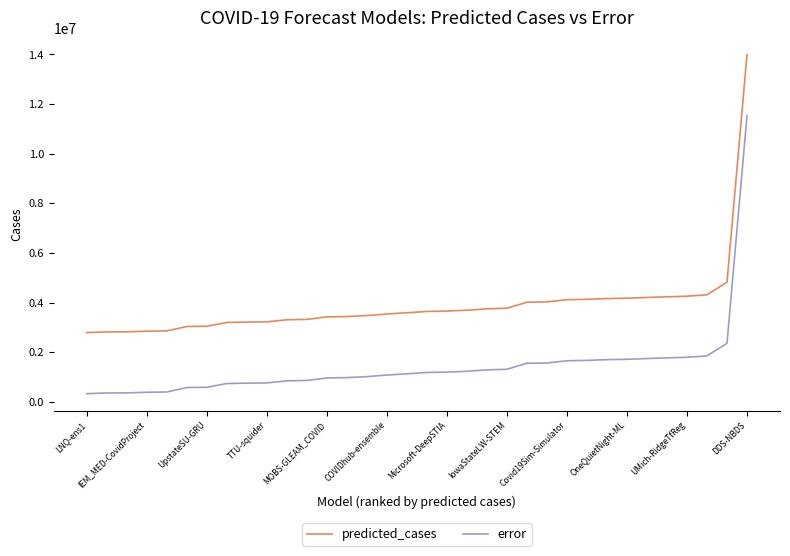

True or false: error and predicted_cases cross at least once.

False